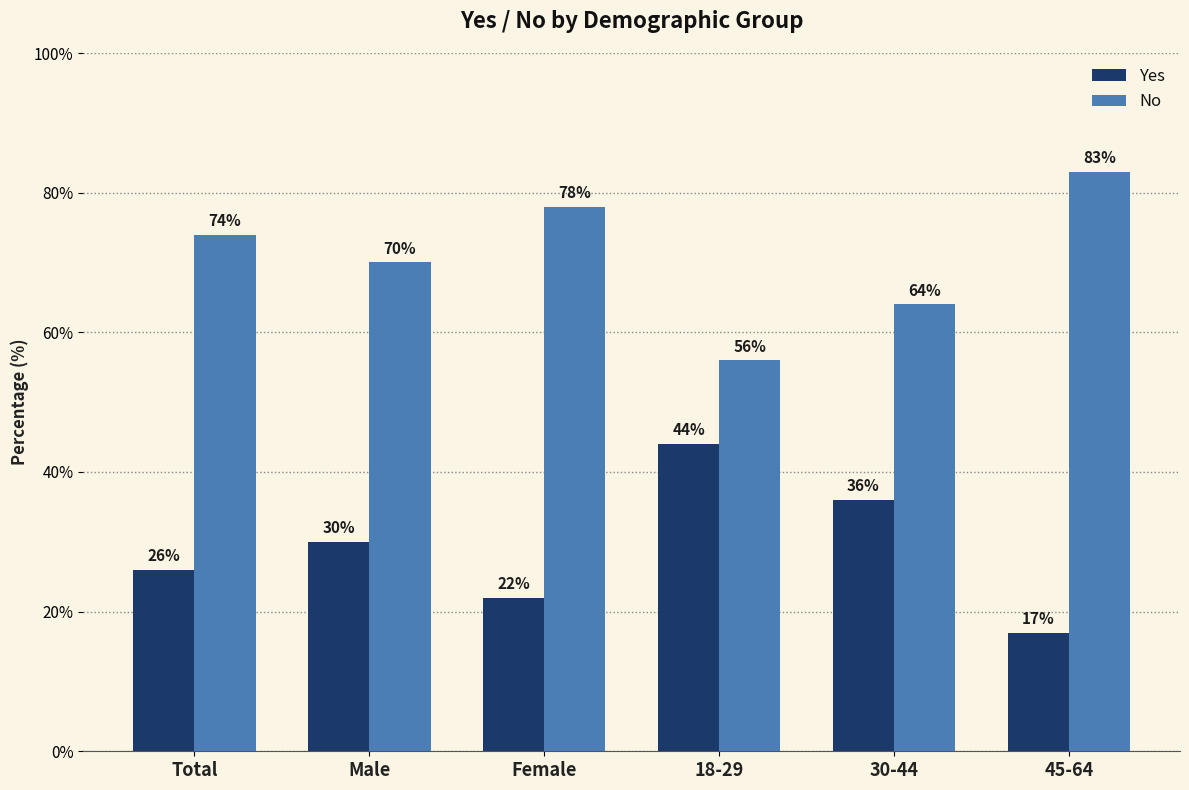

Is it true that No equals 74 at Total?

True